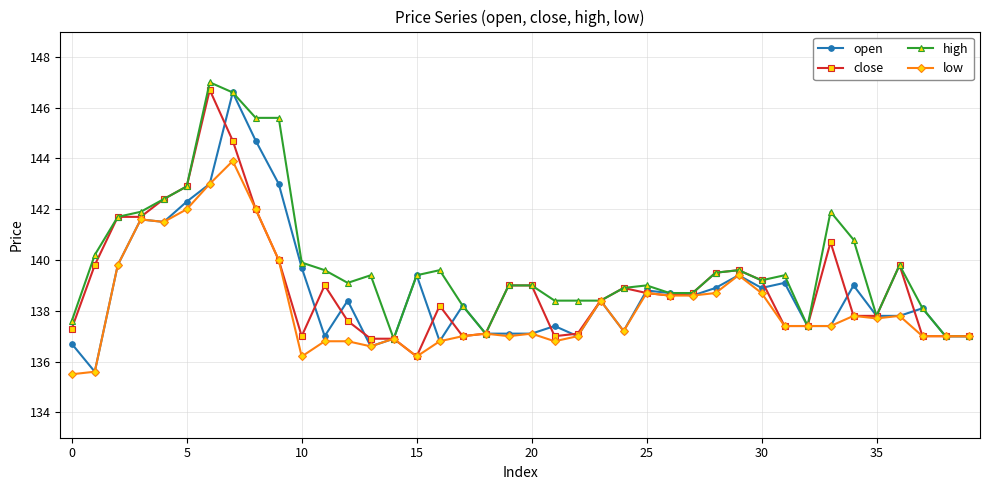

How many data points does each series have?

40